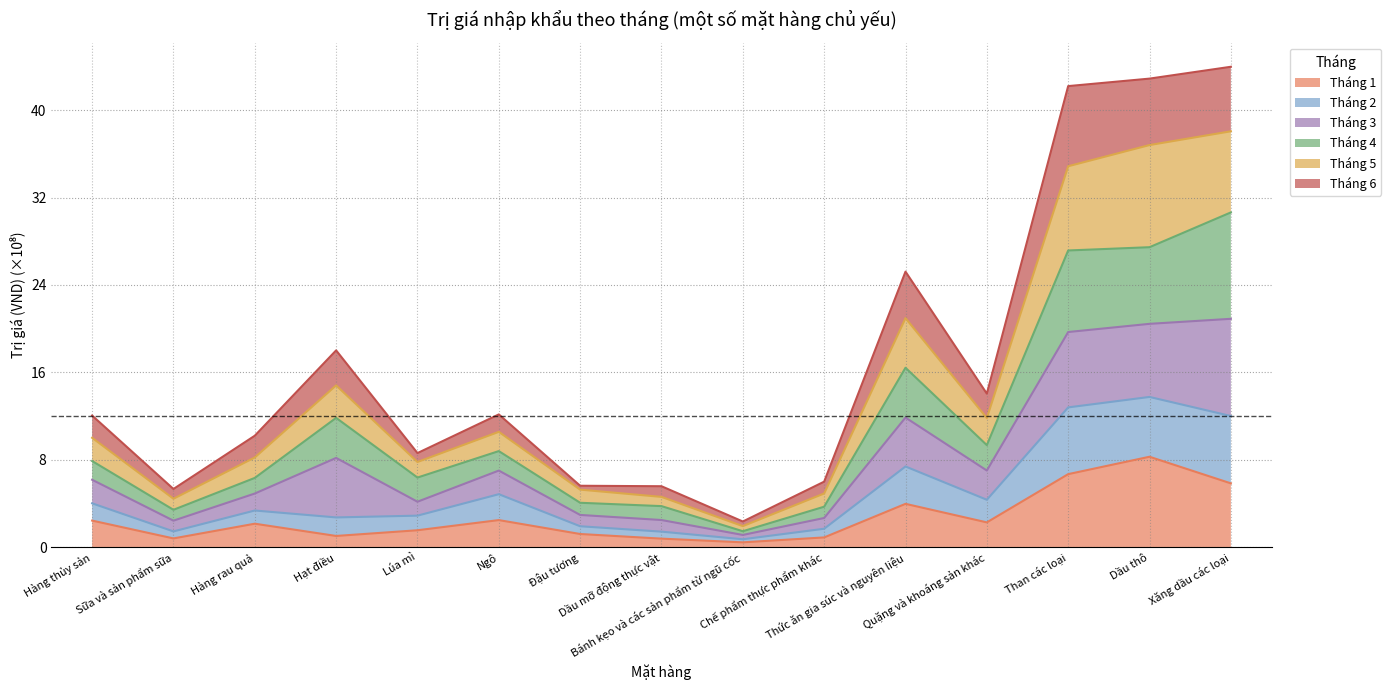

What is the maximum value for Tháng 1?

8.3